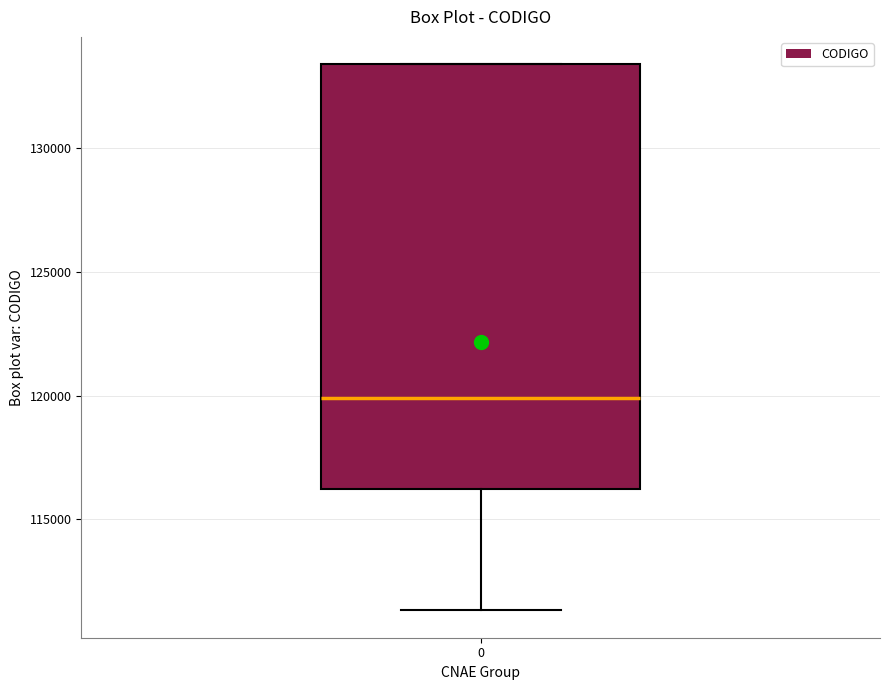

Where does the median line of the box at x = 0 sit on the y-axis? The values are not printed on the chart, so give them approximately, as read against the axis.

120000